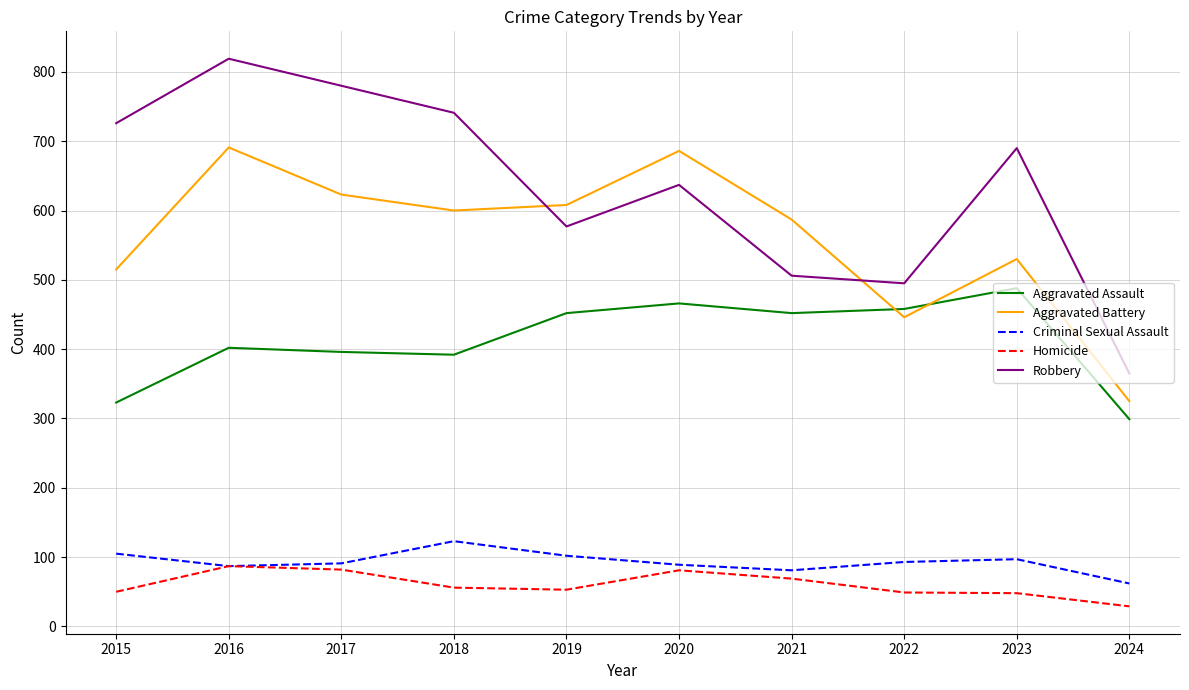

Is this an area chart (filled region under the line)?

No